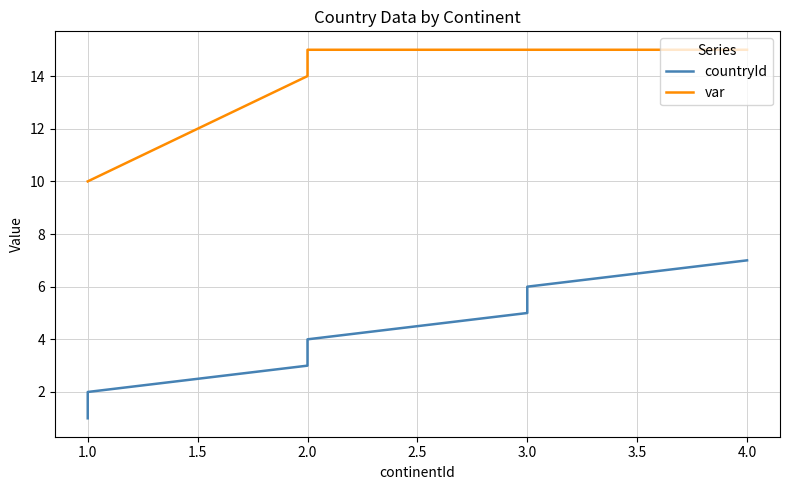

Reading right to left, extract all data points from this chart.

countryId: 7	6	5	4	3	2	1
var: 15	15	15	15	14	10	10